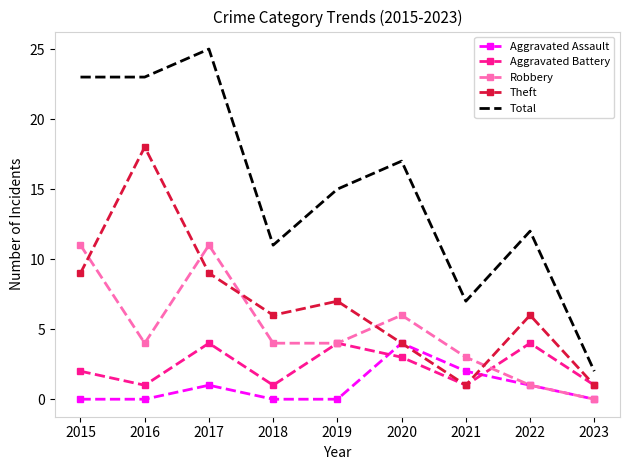

What is the sum of the Robbery values at 2016 and 2021?

7